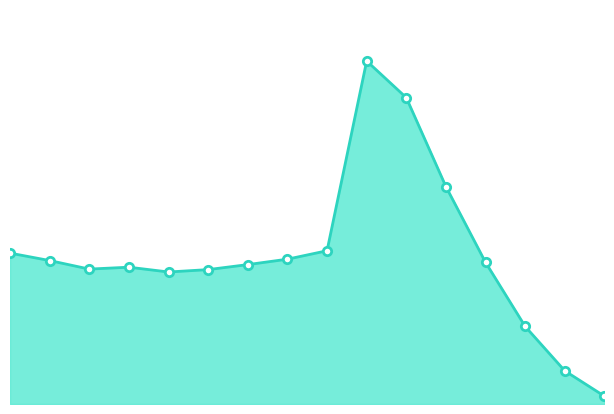

Reading left to right, extract all data points from this chart.

322780	306873	288592	292650	282398	287495	298187	309801	327858	733720	655281	465026	302891	165848	70906	16707